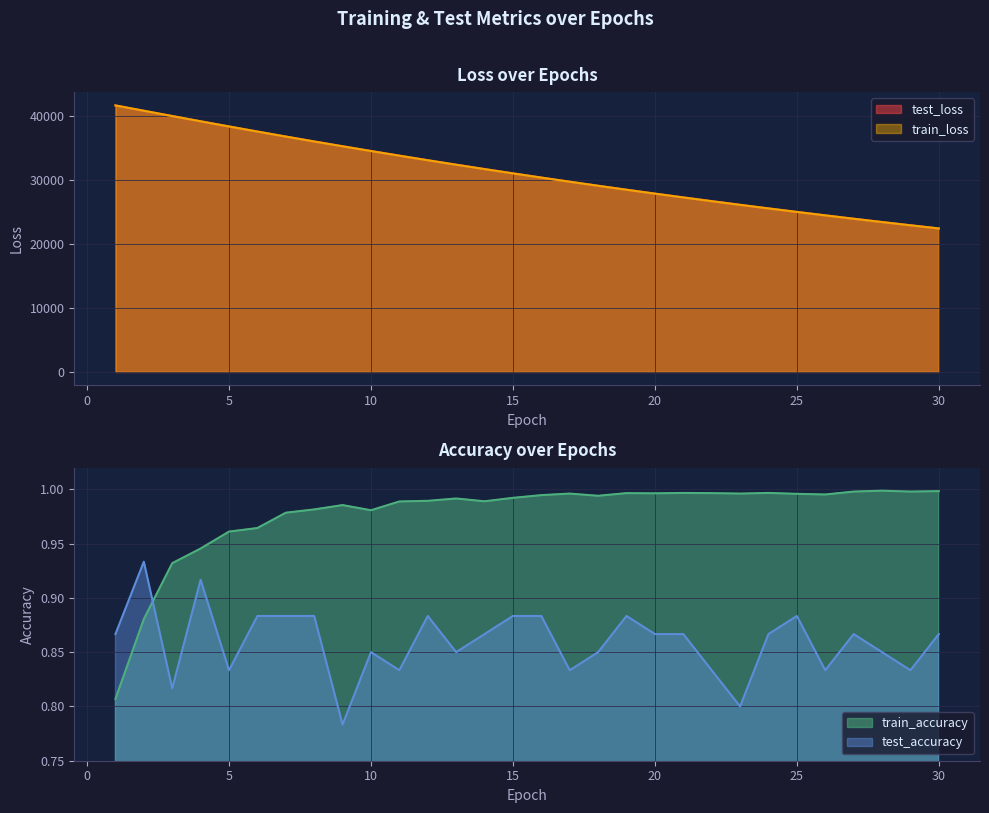

Which series has the widest spread of values?

train_loss